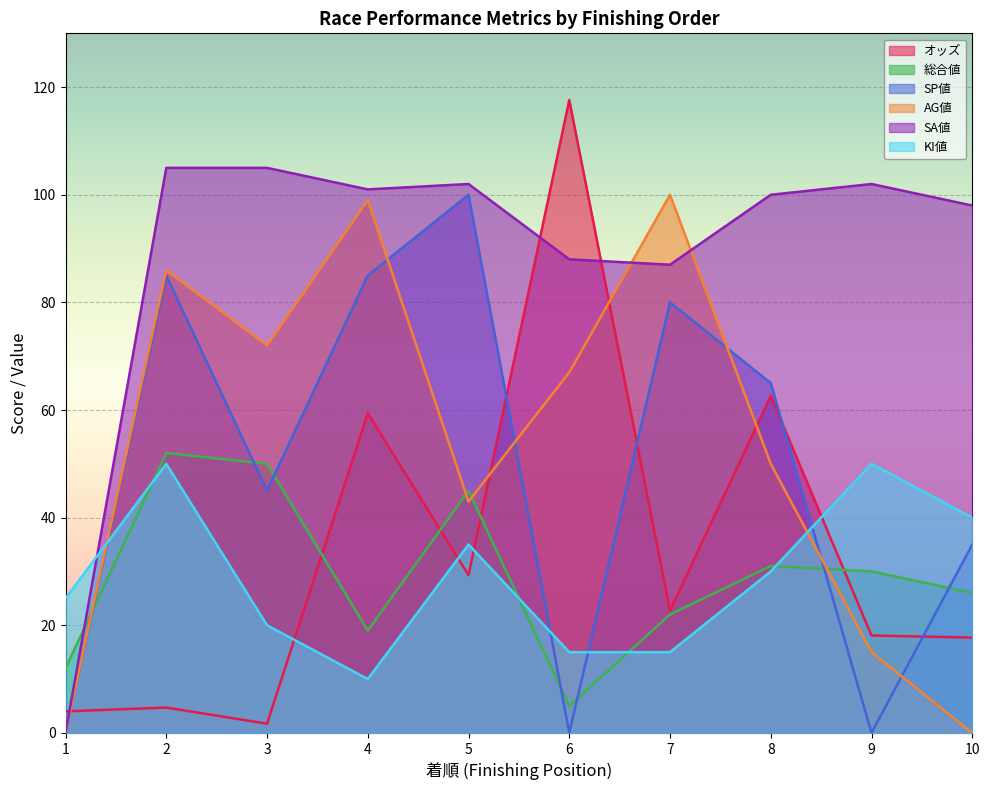

What is the difference between the maximum and second lowest values in the SP値 series?

100.0